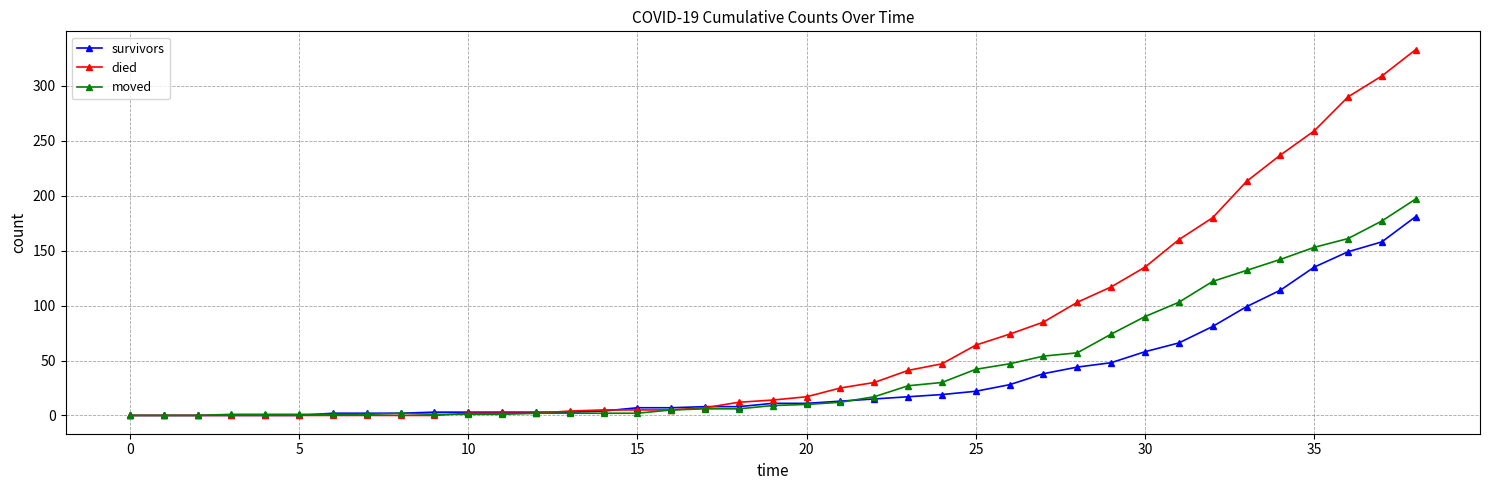

What is the maximum value for died?

333